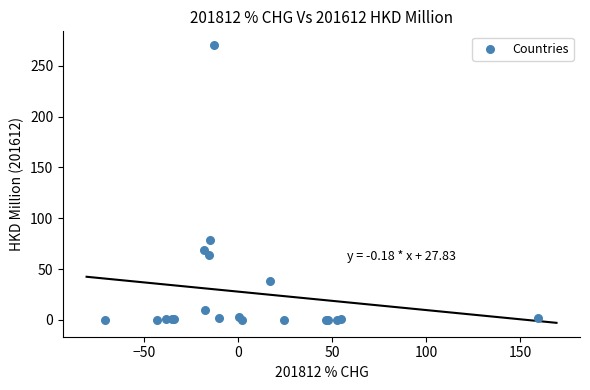

What Y value in the scatter plot is closest to 135?

78.9